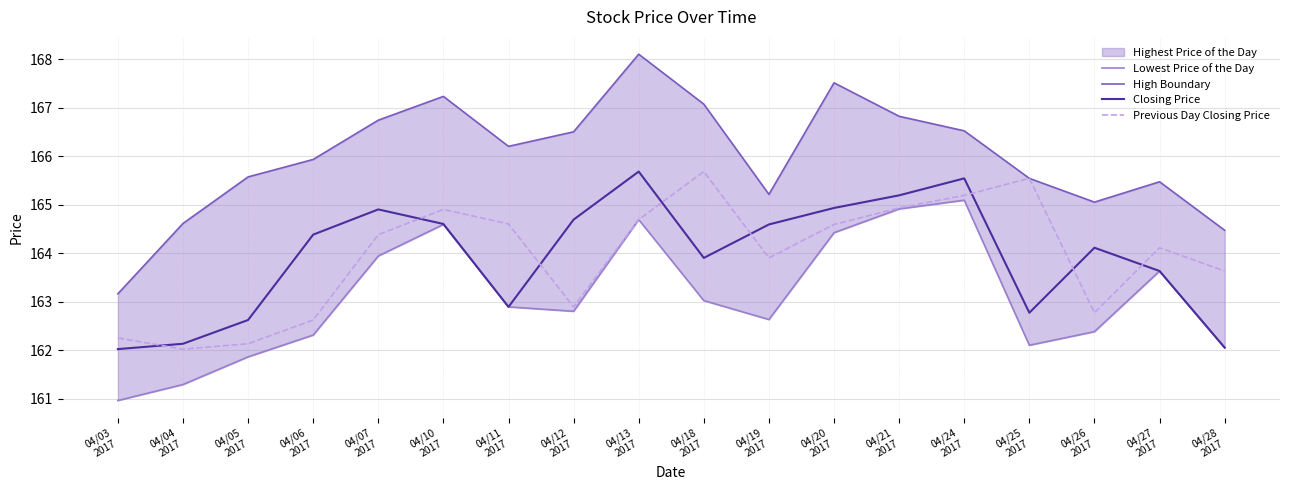

True or false: Previous Day Closing Price and High Boundary intersect in this chart.

False